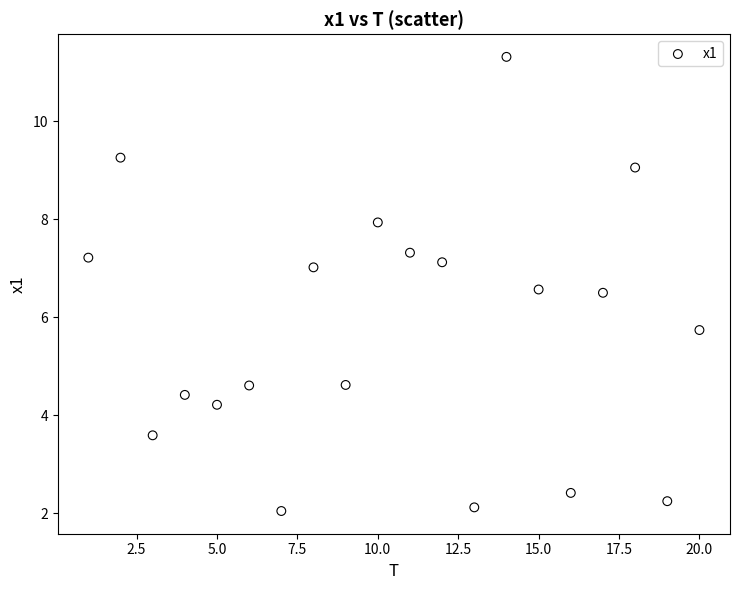

What is the range of Y values (max minus min)?

9.3